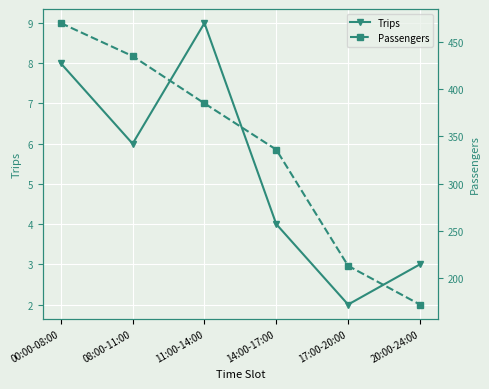

The value of Passengers at 00:00-08:00 is 728. True or false?

False